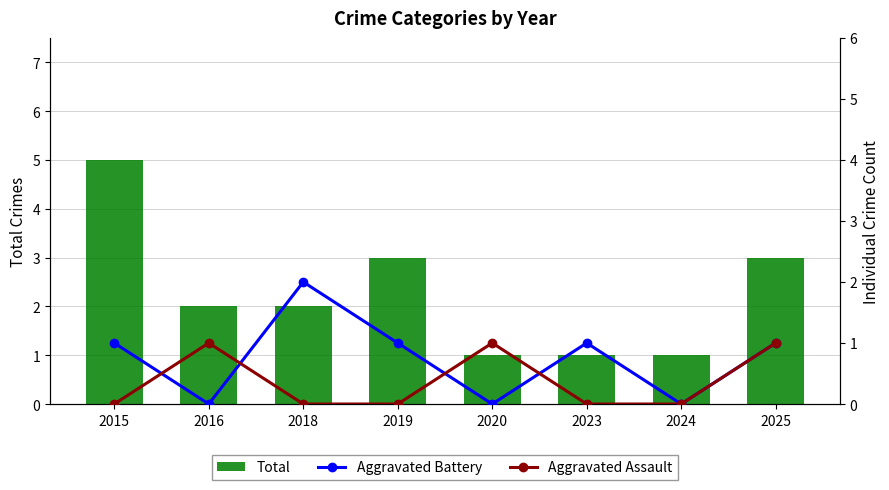

Between 2020 and 2024, which is larger?

2020